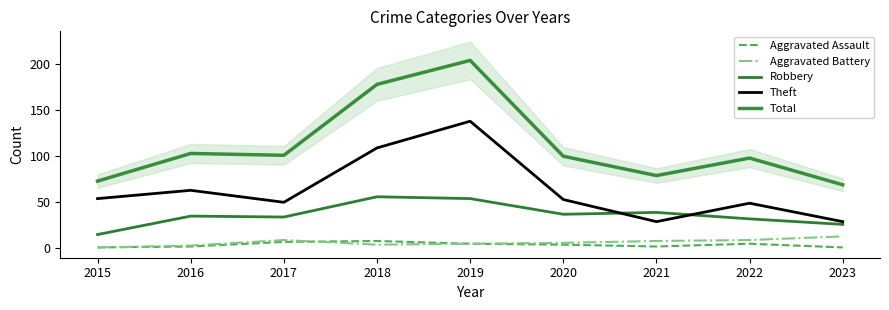

What is the sum of all Aggravated Battery values?

58